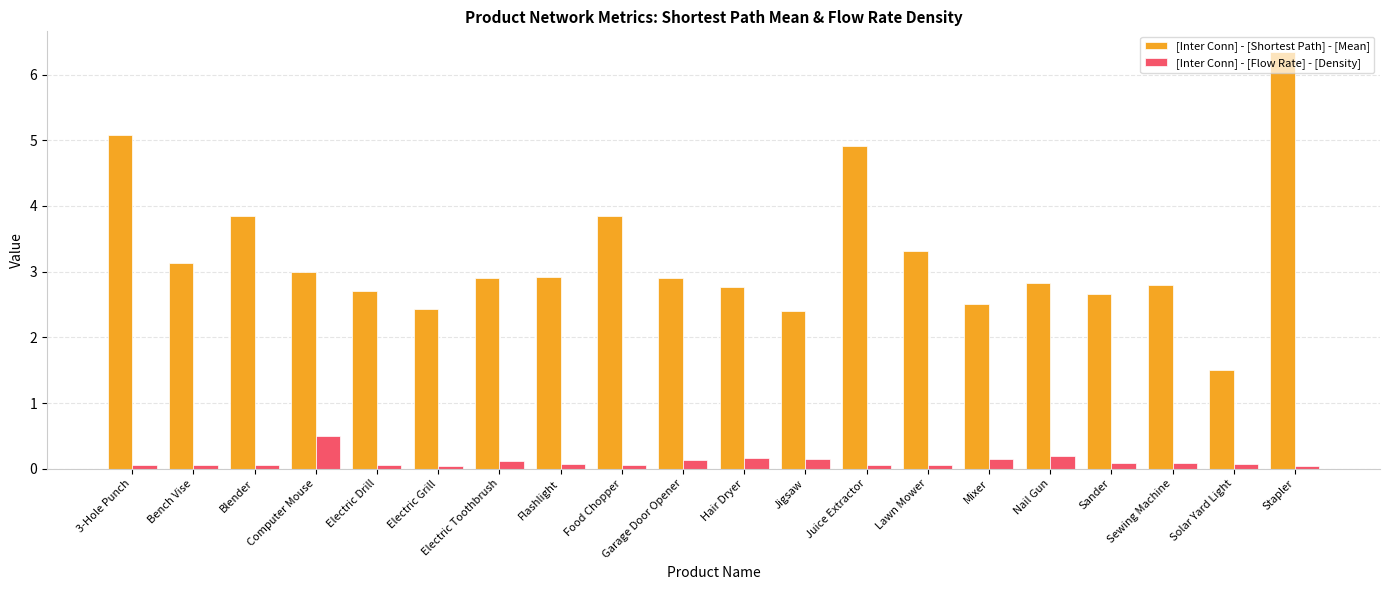

Rank the series by their average value, from highest to lowest.

[Inter Conn] - [Shortest Path] - [Mean], [Inter Conn] - [Flow Rate] - [Density]